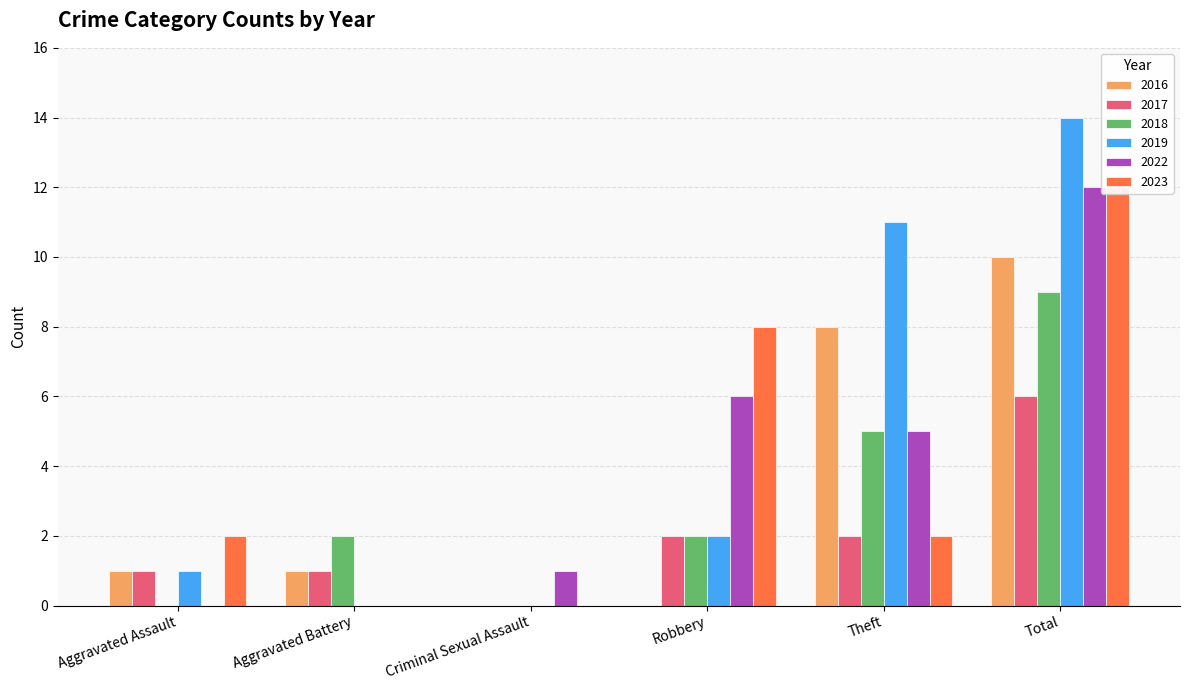

At which category does the chart reach its peak across all series?

Total